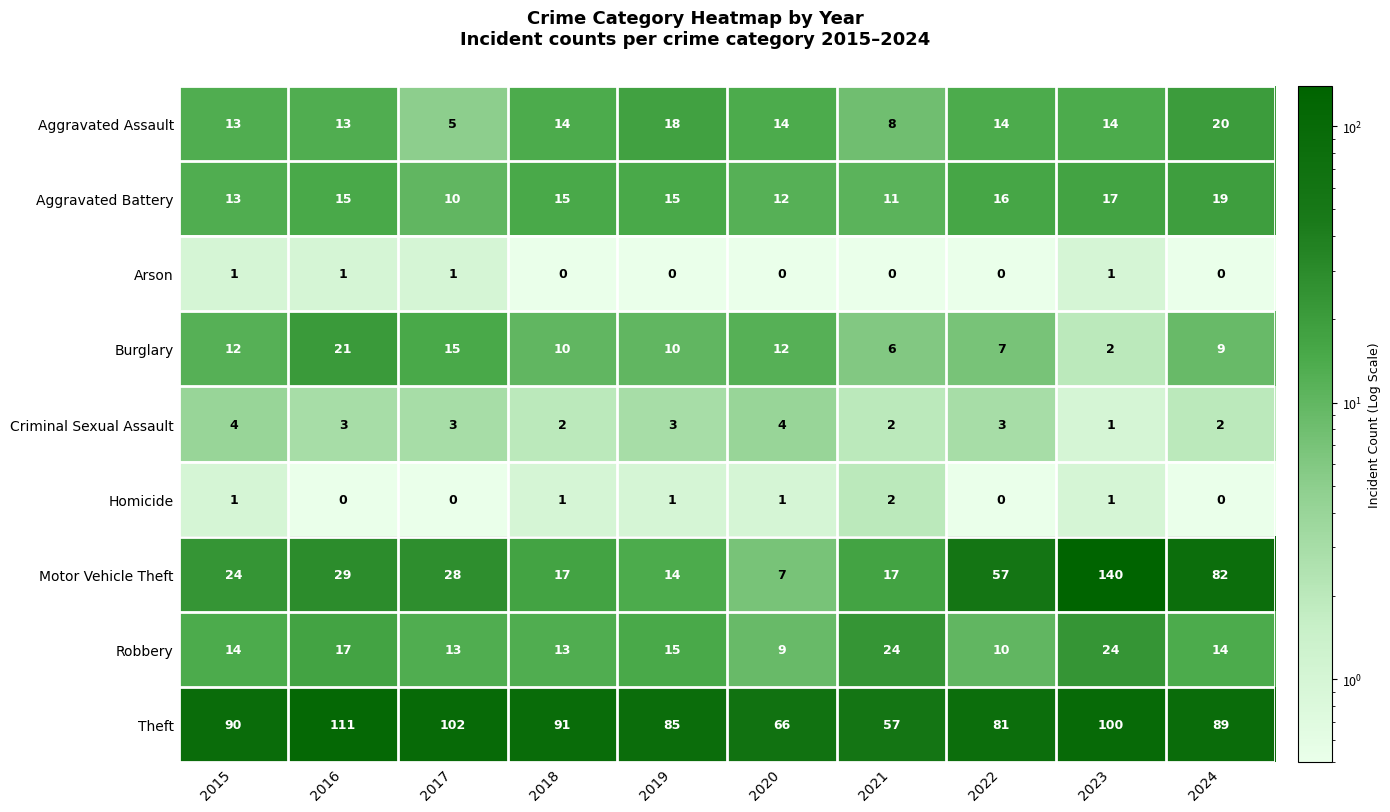

What is the approximate value of Theft at 2016, to the nearest 10?

110